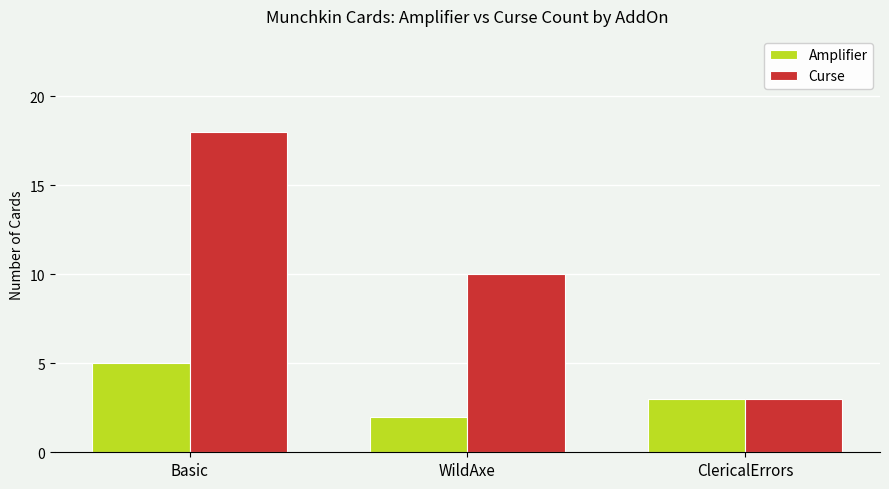

What is the difference between the maximum and minimum values in the Curse series?

15